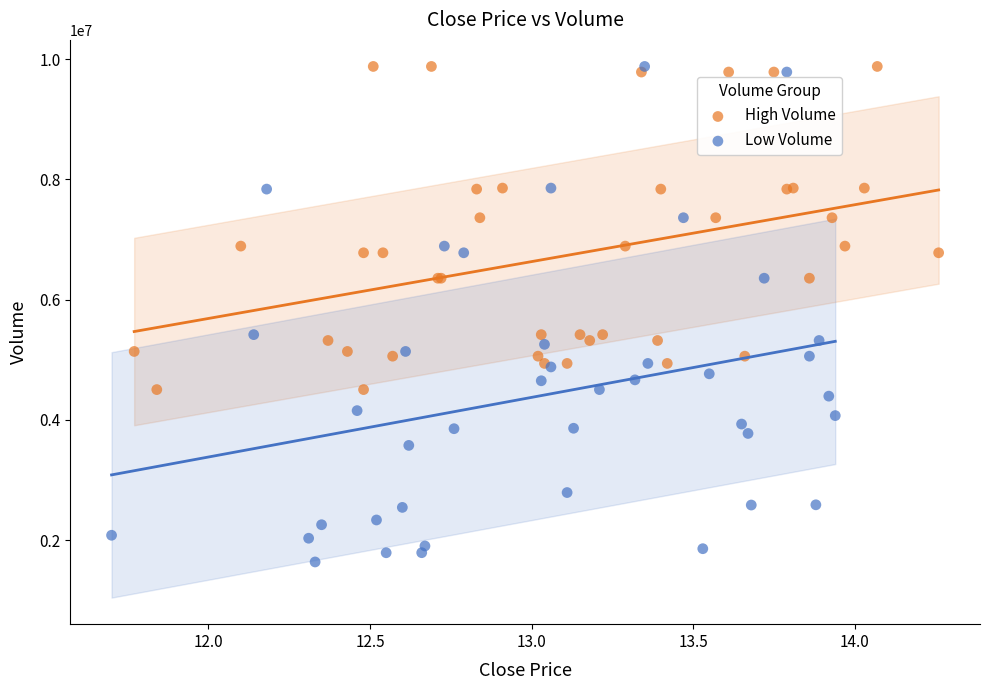

Which series reaches the minimum Y coordinate?

Low Volume